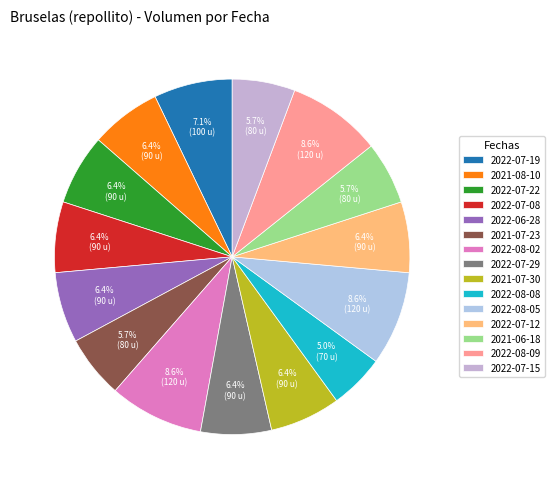

Count the number of slices in the pie.

15